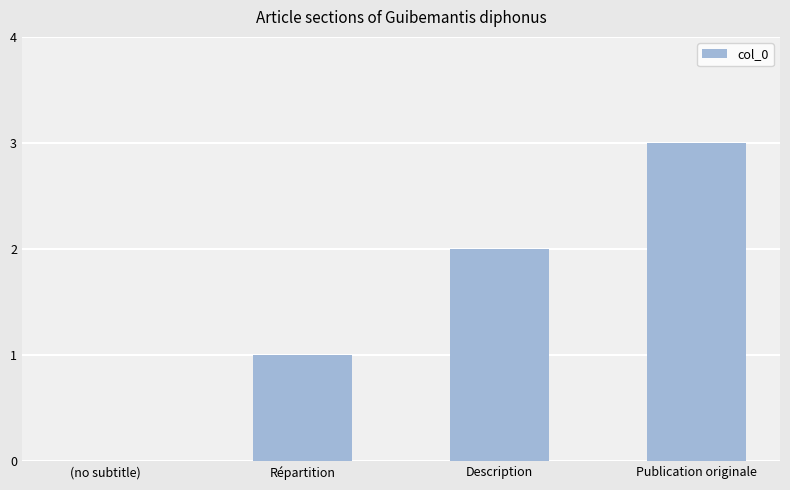

Where is the data nearest to the value 1?

Répartition